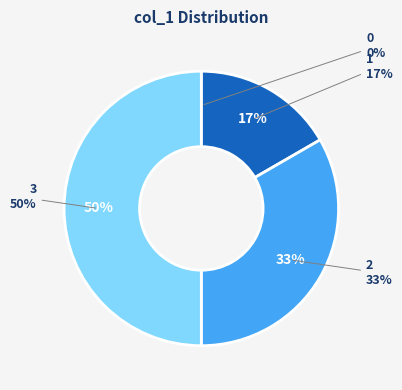

To the nearest percent, what is the average slice percentage?

25%